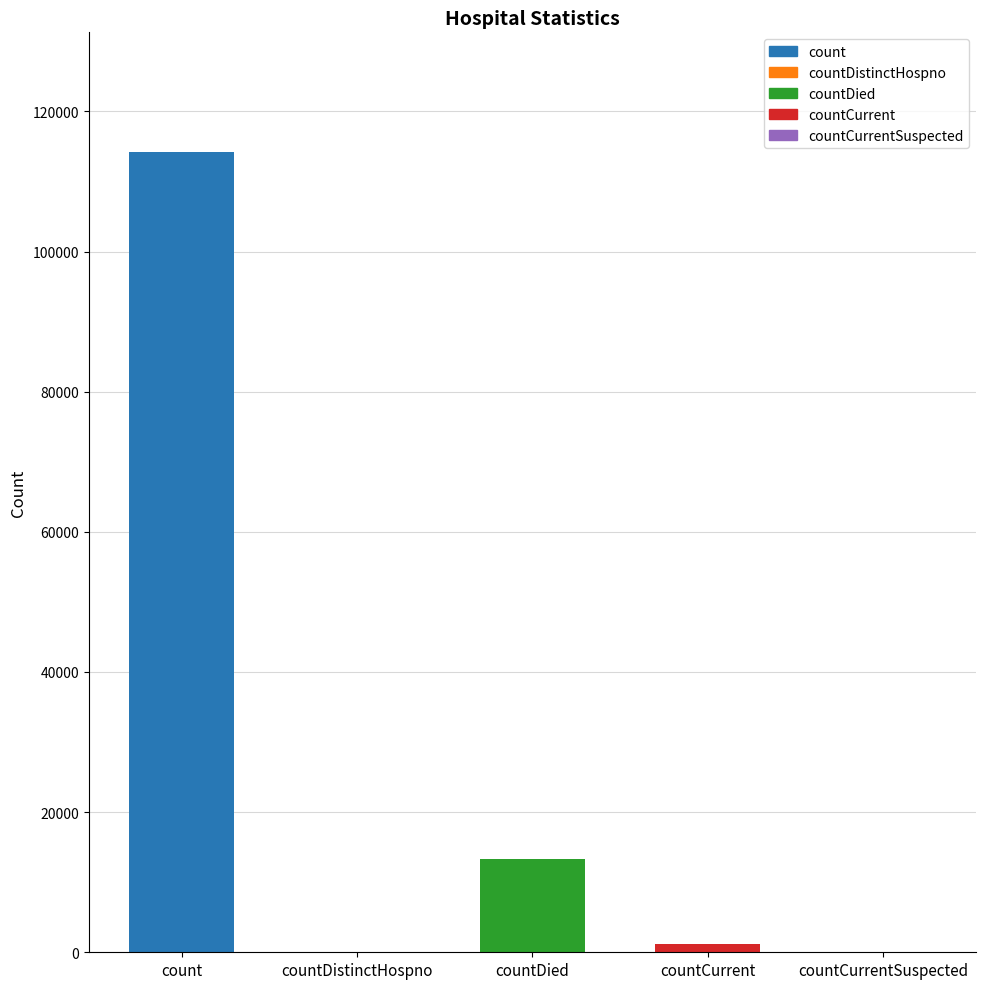

Where does the data first go above 1118?

count